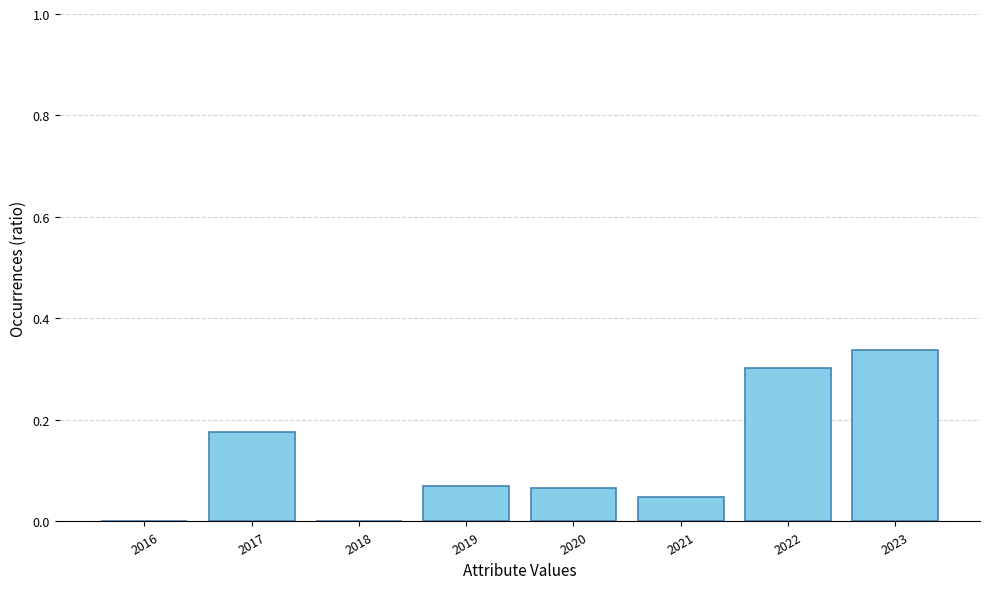

How many categories are shown in the chart?

8